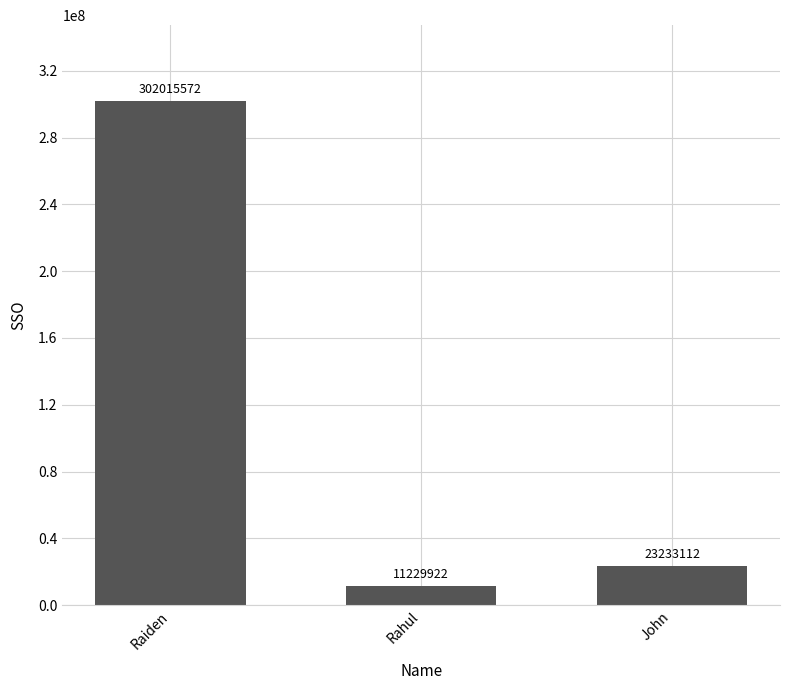

What is the greatest value displayed?

302015572